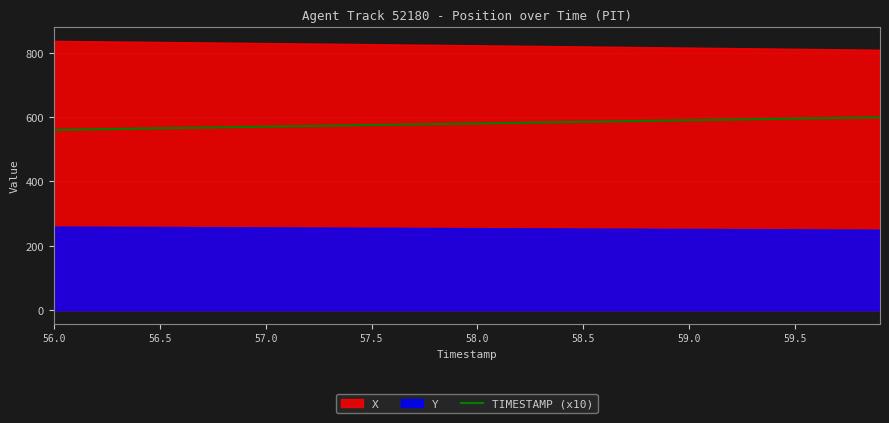

What is the minimum value for TIMESTAMP (x10)?

560